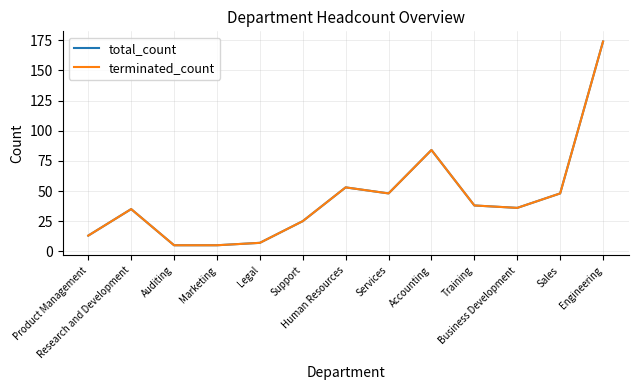

Reading right to left, list all the values displayed in this chart.

total_count: 174	48	36	38	84	48	53	25	7	5	5	35	13
terminated_count: 174	48	36	38	84	48	53	25	7	5	5	35	13